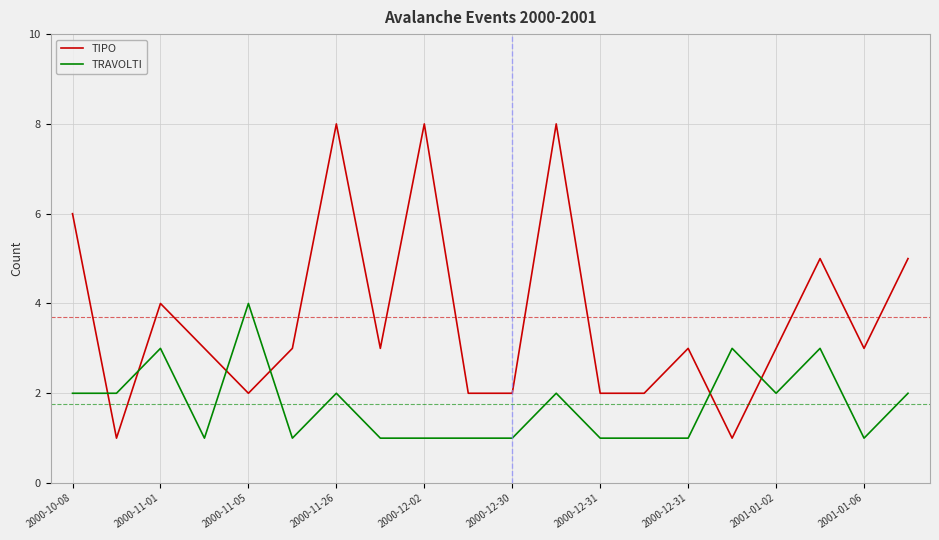

What are all the series names shown in the legend?

TIPO, TRAVOLTI